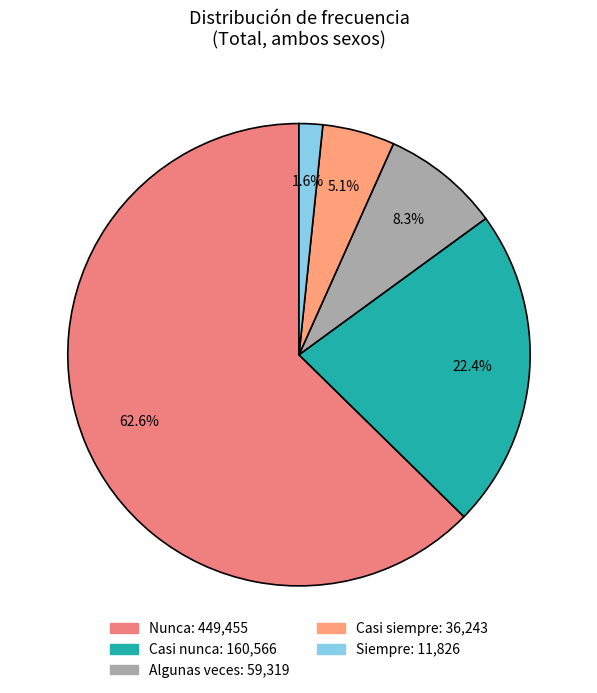

How much of the chart is everything except Siempre?

98.4%